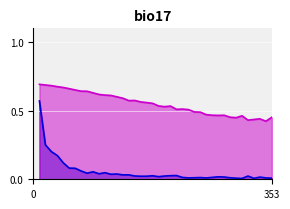

How many interior local peaks does the train/value_loss_line series have?

10